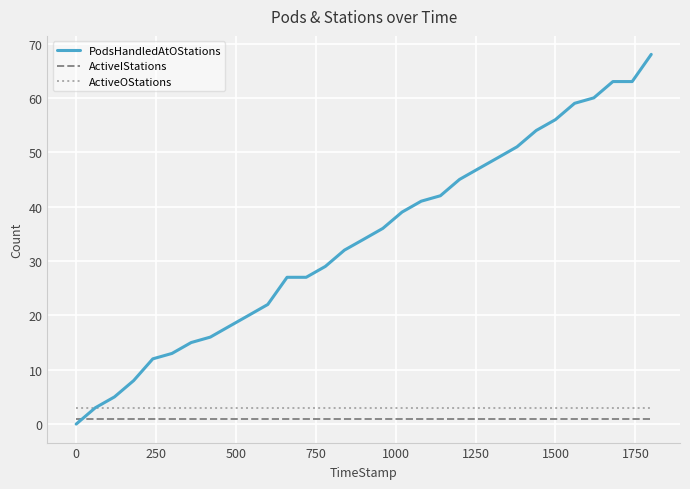

What is the difference between the maximum and second lowest values in the PodsHandledAtOStations series?

65